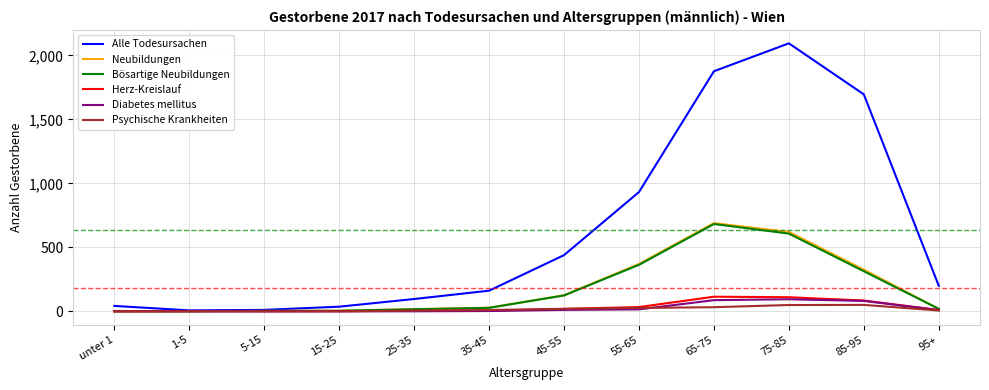

Which series has the largest total across all categories?

Alle Todesursachen